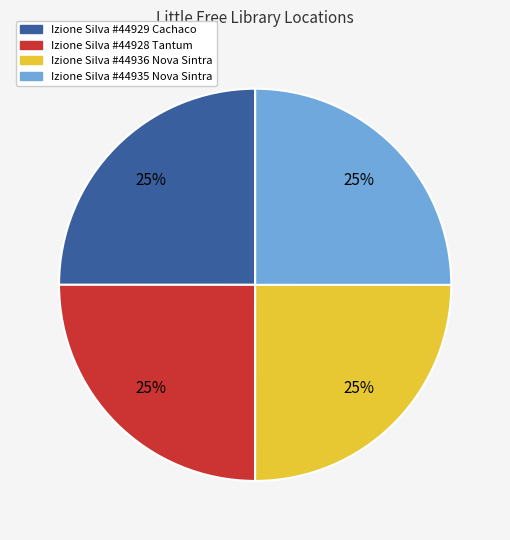

To the nearest percent, what is the average slice percentage?

25%